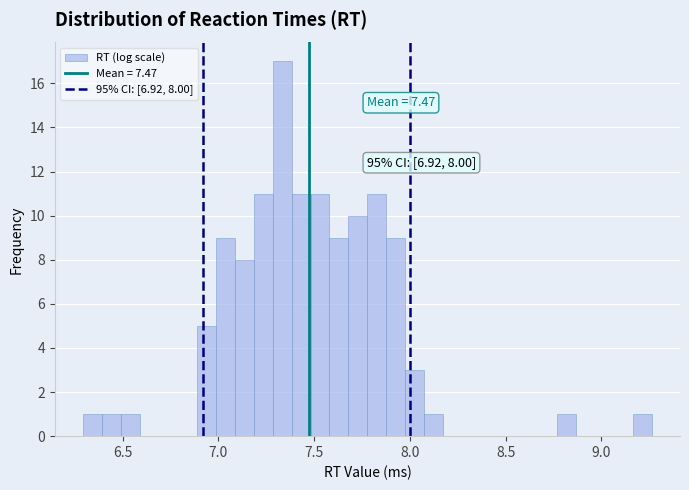

Around what value on the x-axis is the tallest bar? Give the approximate position of its centre, as read against the axis.

7.35